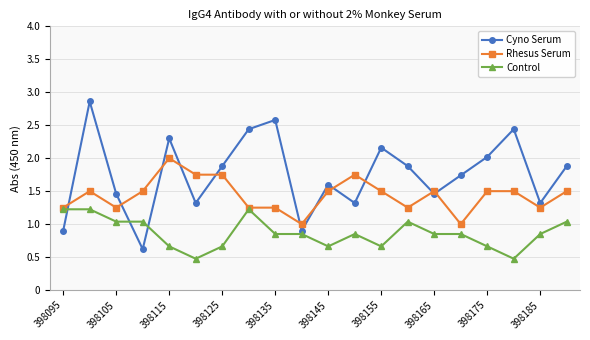

What is the value of the Cyno Serum point at the 9th from the left?

2.6